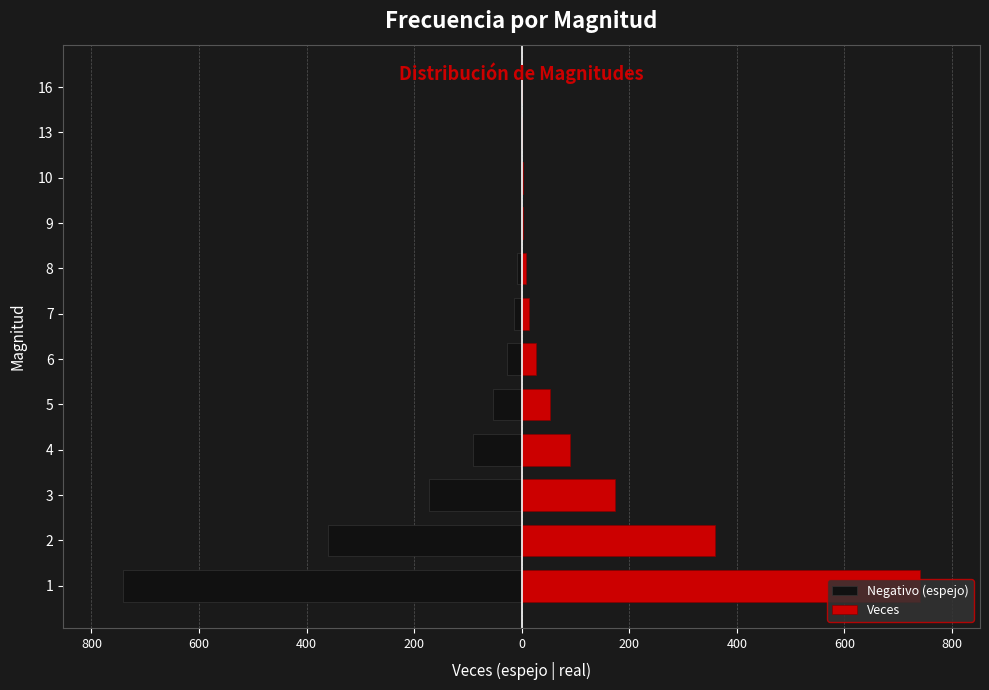

Count the number of data series in this chart.

2